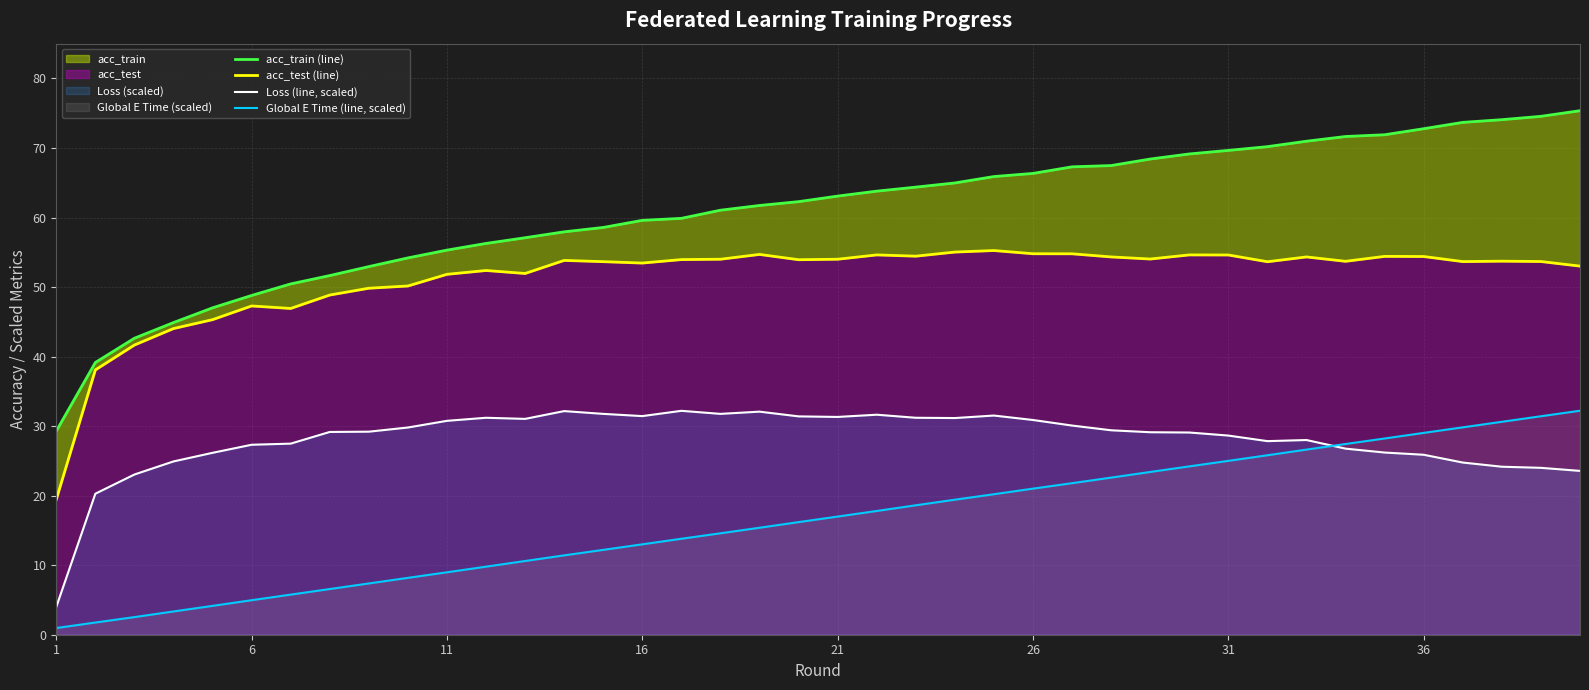

Which series has the widest spread of values?

acc_train (line)